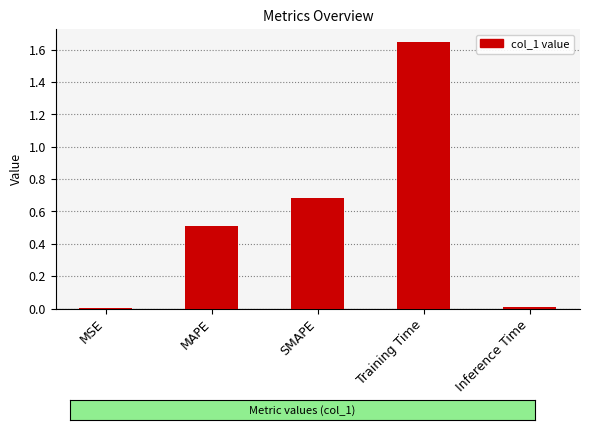

What is the sum of all values?

2.8